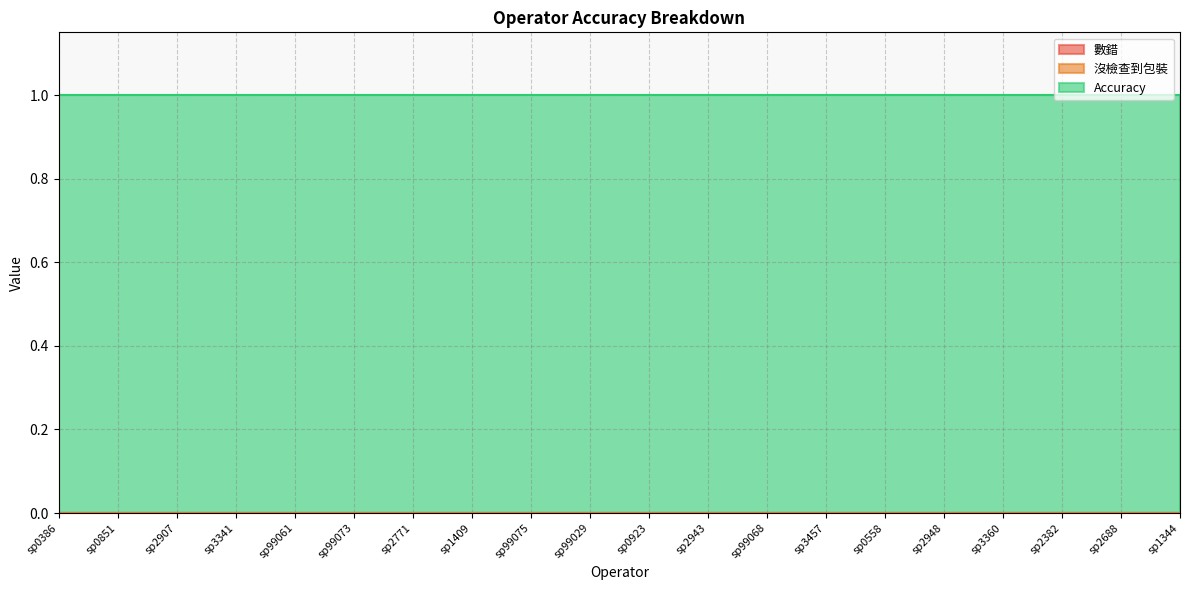

What are all the series names shown in the legend?

數錯, 沒檢查到包裝, Accuracy